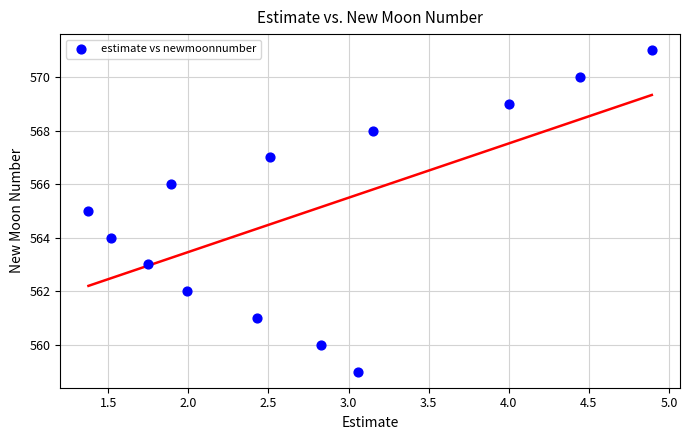

Count the number of points in this scatter plot.

13